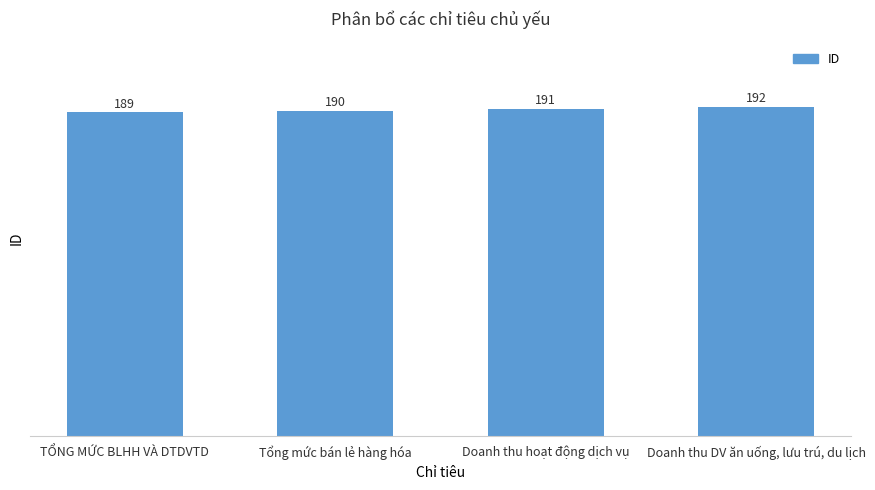

List the labels in order of value, largest first.

Doanh thu DV ăn uống, lưu trú, du lịch, Doanh thu hoạt động dịch vụ, Tổng mức bán lẻ hàng hóa, TỔNG MỨC BLHH VÀ DTDVTD